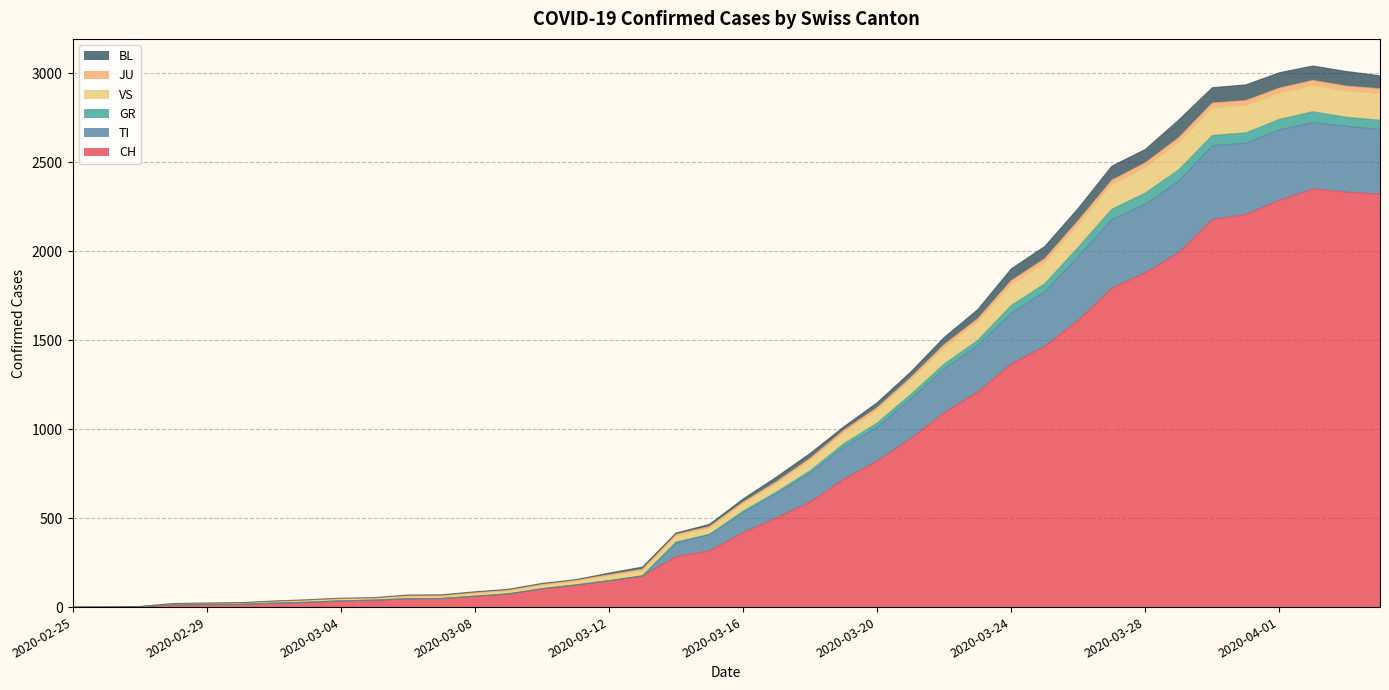

What is the highest value of the CH series?

2349